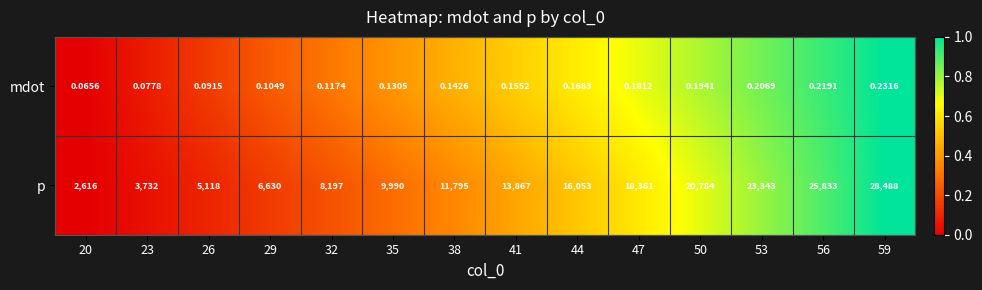

List the series in order of their peak value, lowest first.

mdot, p